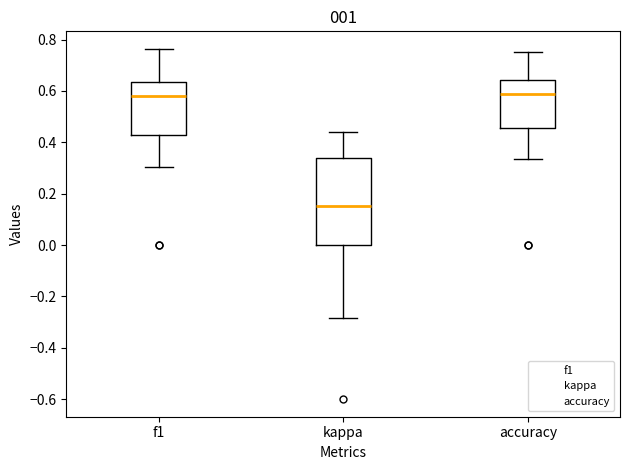

Reading left to right, transcribe this box plot: for each box, give where its median line is, the range the box spans, and where its two whiskers end, as read against the y-axis. The values are not printed on the chart, so give them approximately, as read against the axis.

f1: median 0.58, box 0.42 to 0.64, whiskers 0.30 to 0.76
kappa: median 0.16, box 0.00 to 0.34, whiskers -0.28 to 0.44
accuracy: median 0.58, box 0.46 to 0.64, whiskers 0.34 to 0.76